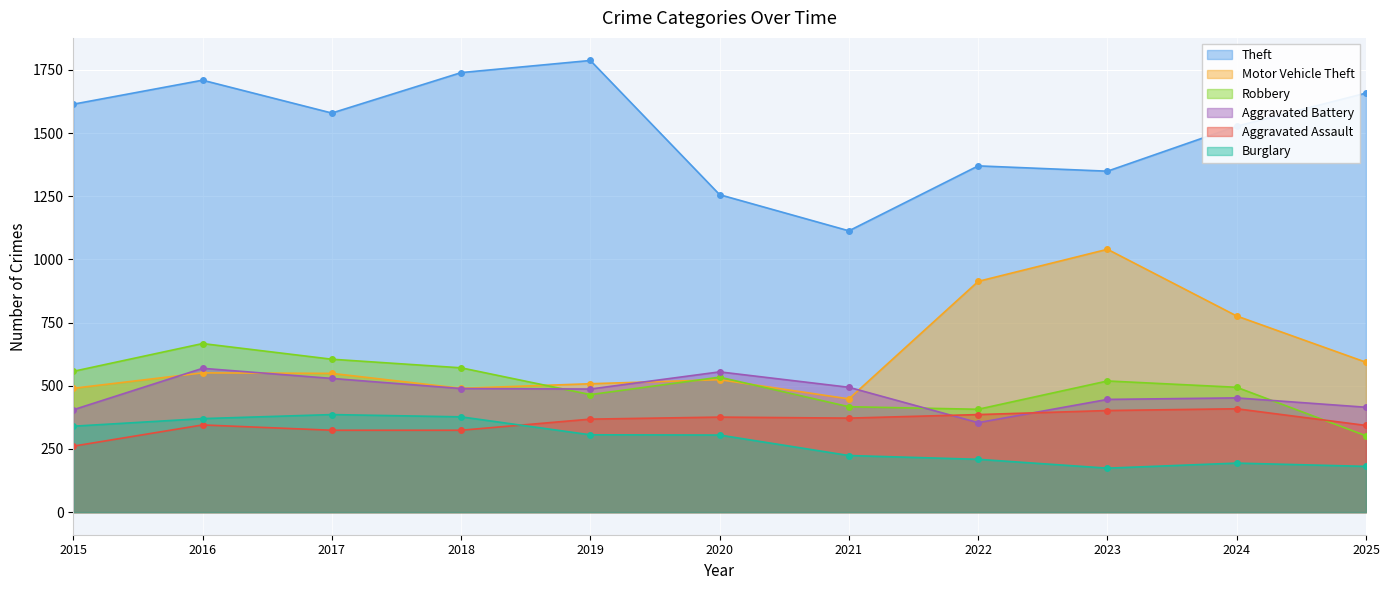

Which category has the highest value in the Theft series?

2019